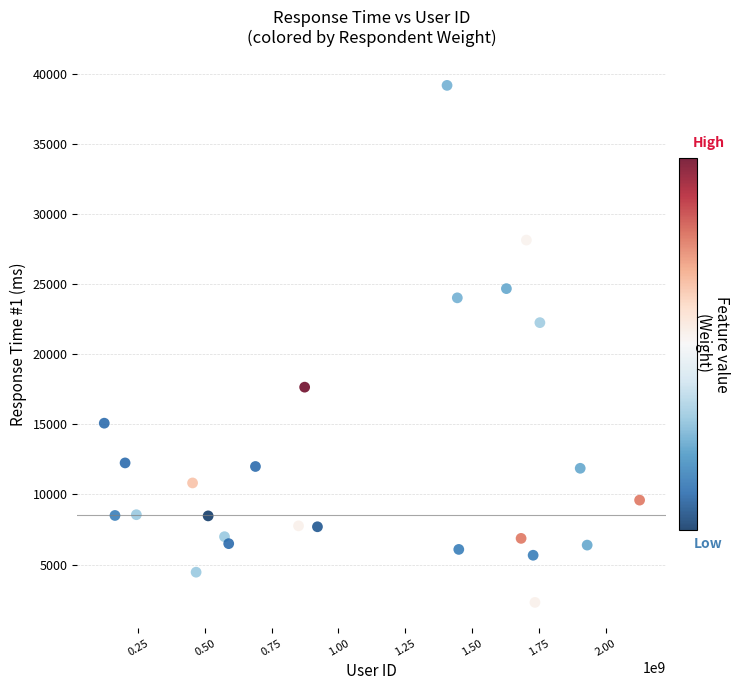

What is the range of X values (max minus min)?

2003220429